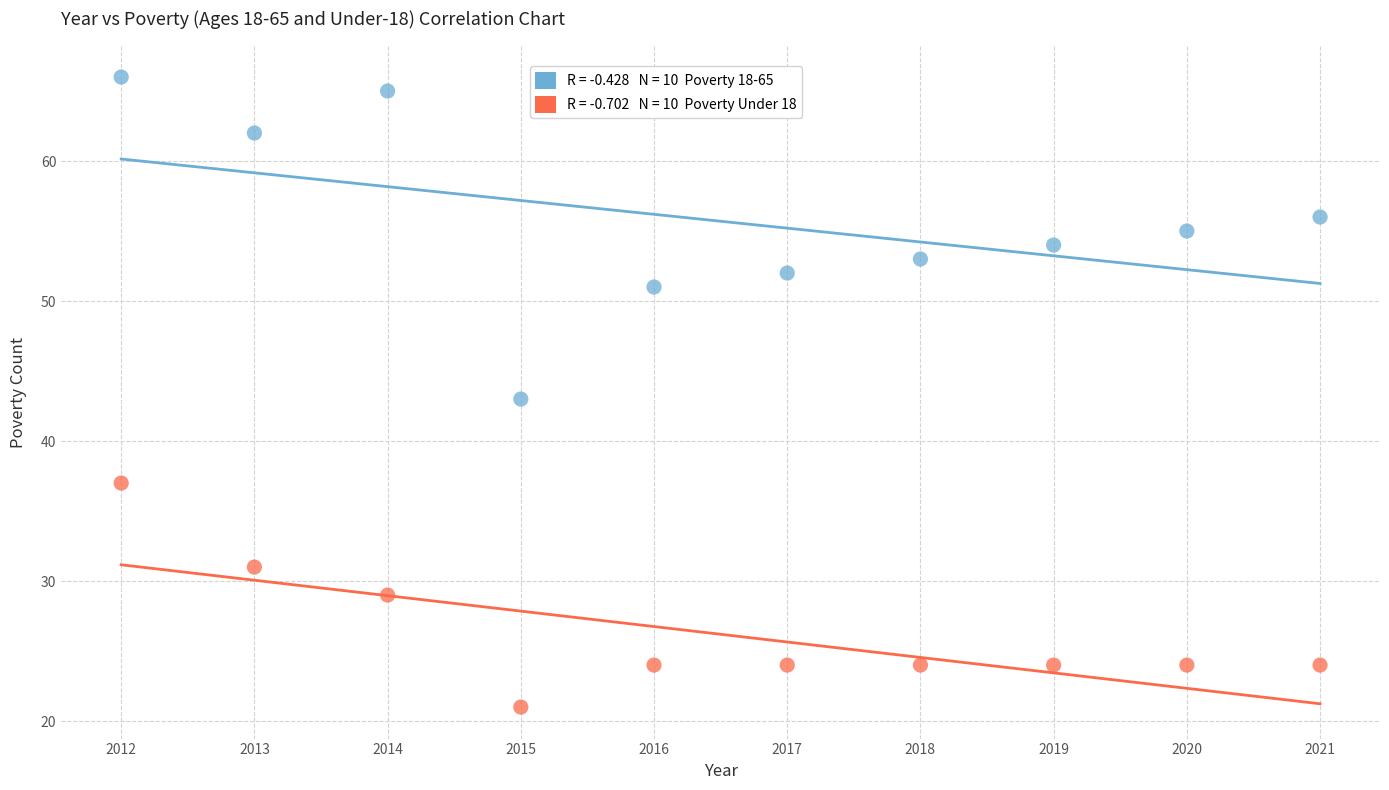

Across all data points, what is the range of X values (max minus min)?

9